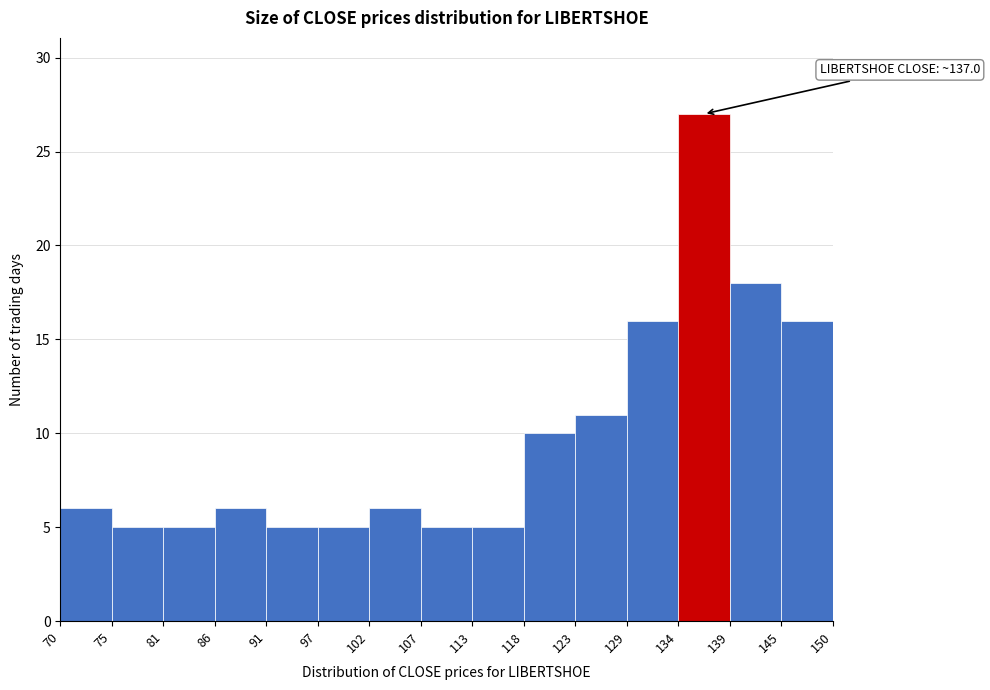

Which range on the x-axis has the tallest bar?

134 to 139